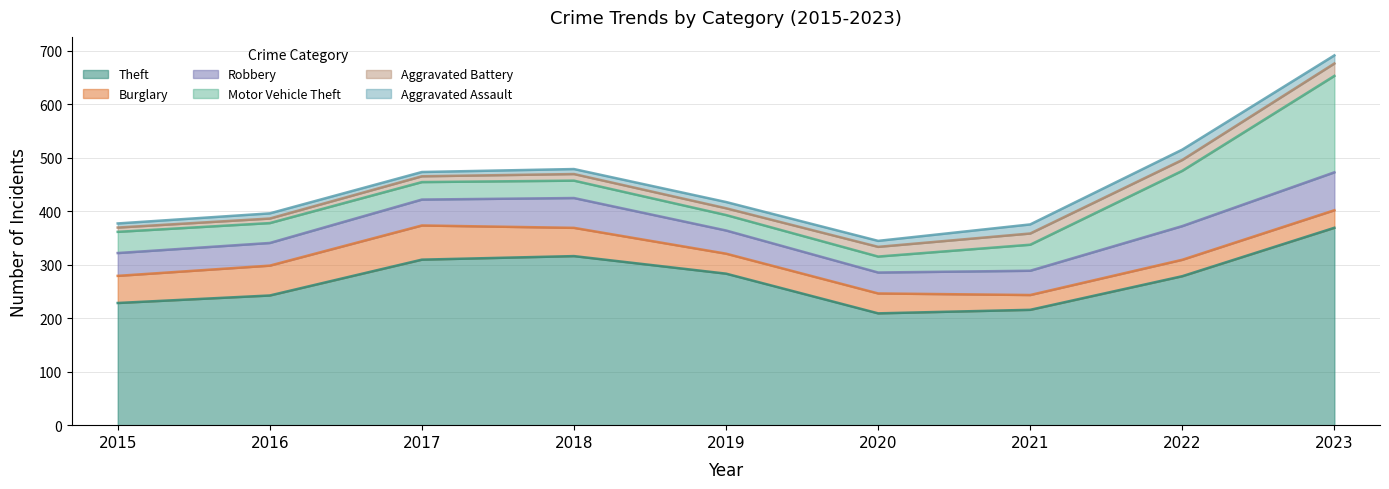

True or false: Theft and Robbery cross at least once.

False